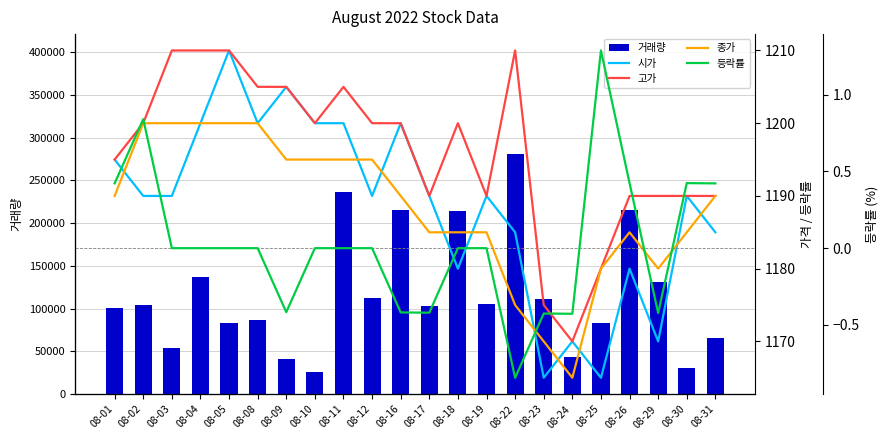

What is the highest value of the 등락률 series?

1.3